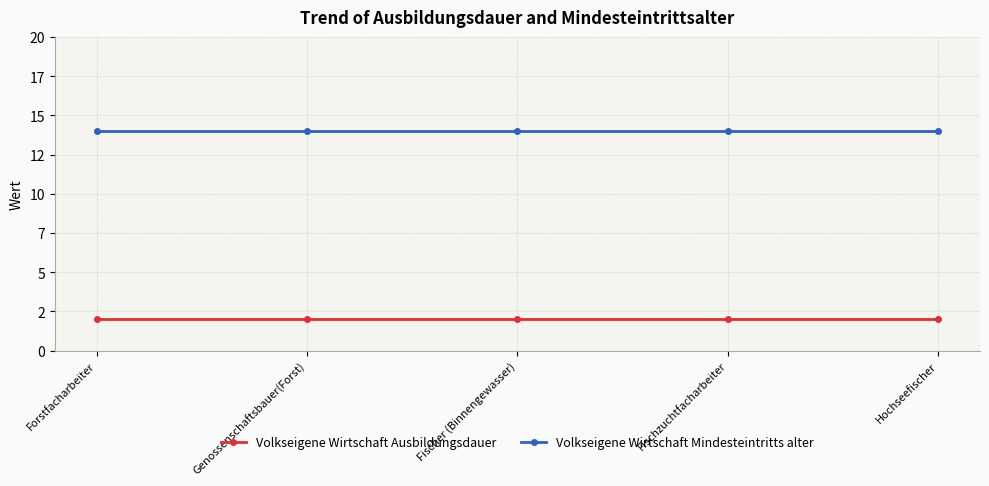

True or false: Volkseigene Wirtschaft Ausbildungsdauer and Volkseigene Wirtschaft Mindesteintritts alter cross at least once.

False